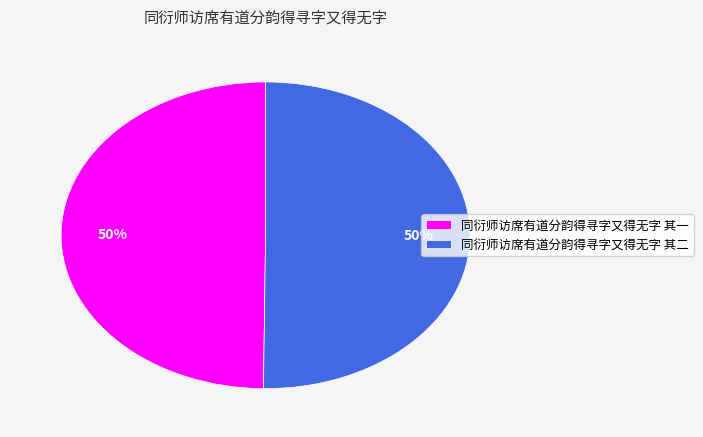

Is it true that 同衍师访席有道分韵得寻字又得无字 其二 is 59% of the pie?

False